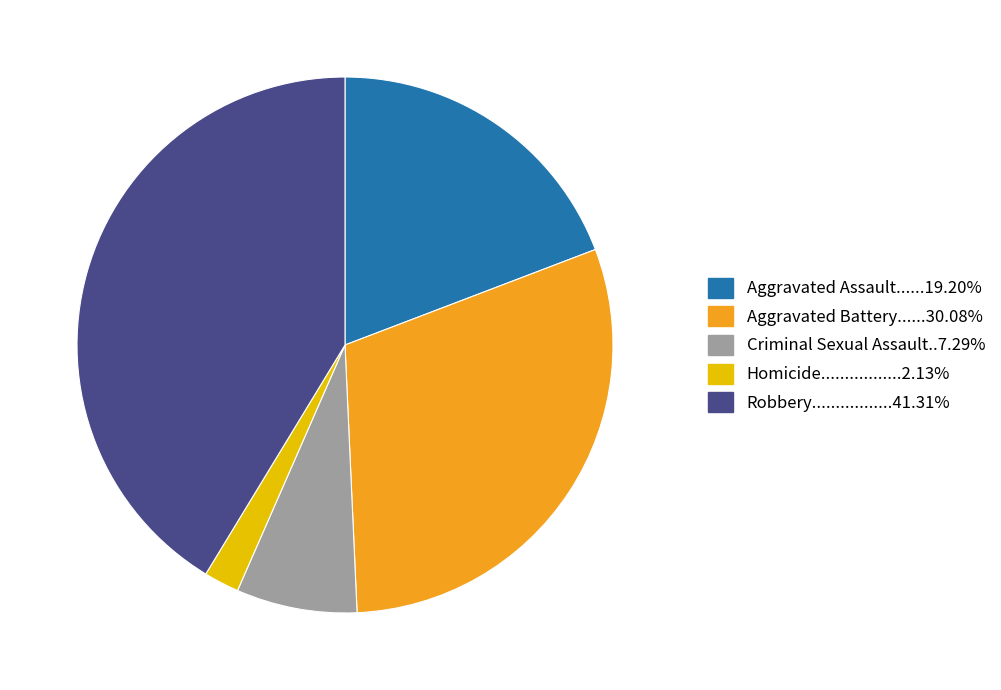

Does any single category account for the majority?

No